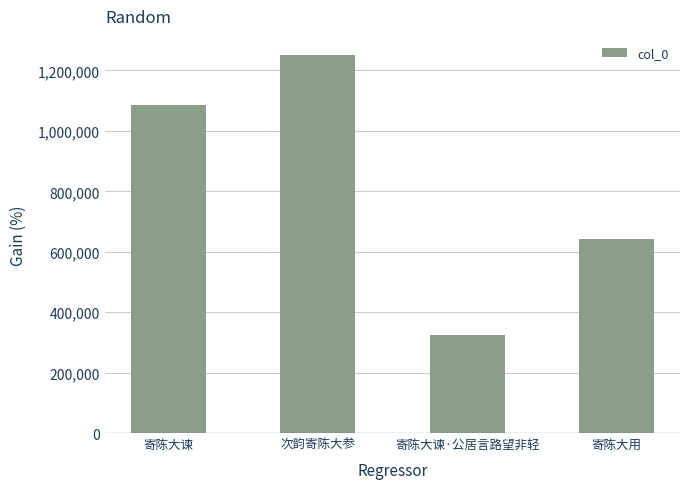

How many values are below 1086380?

2